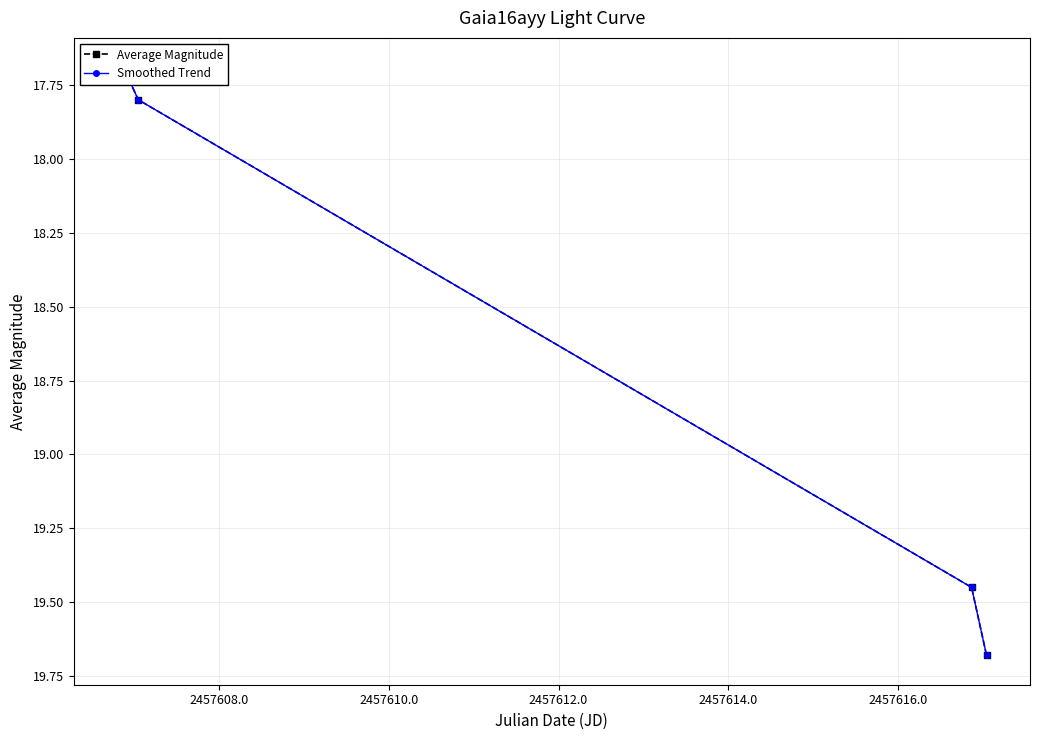

How many lines are shown in the chart?

2